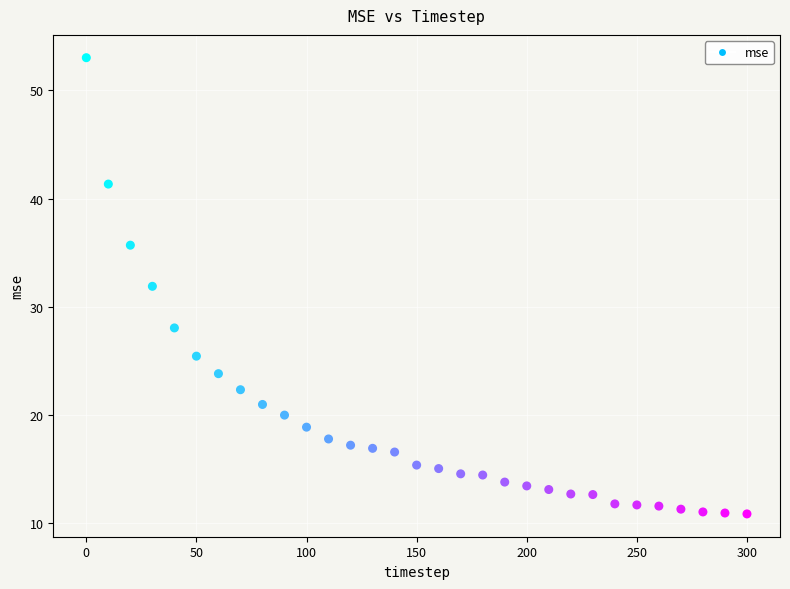

What Y value in the scatter plot is closest to 31?

31.9